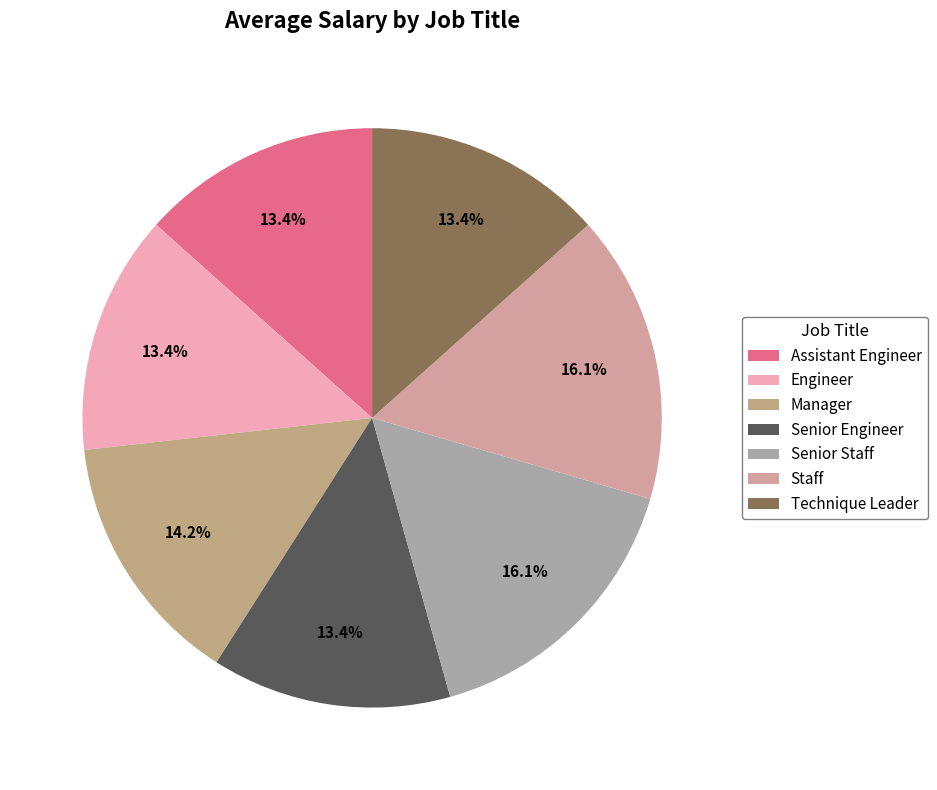

Count the number of slices in the pie.

7